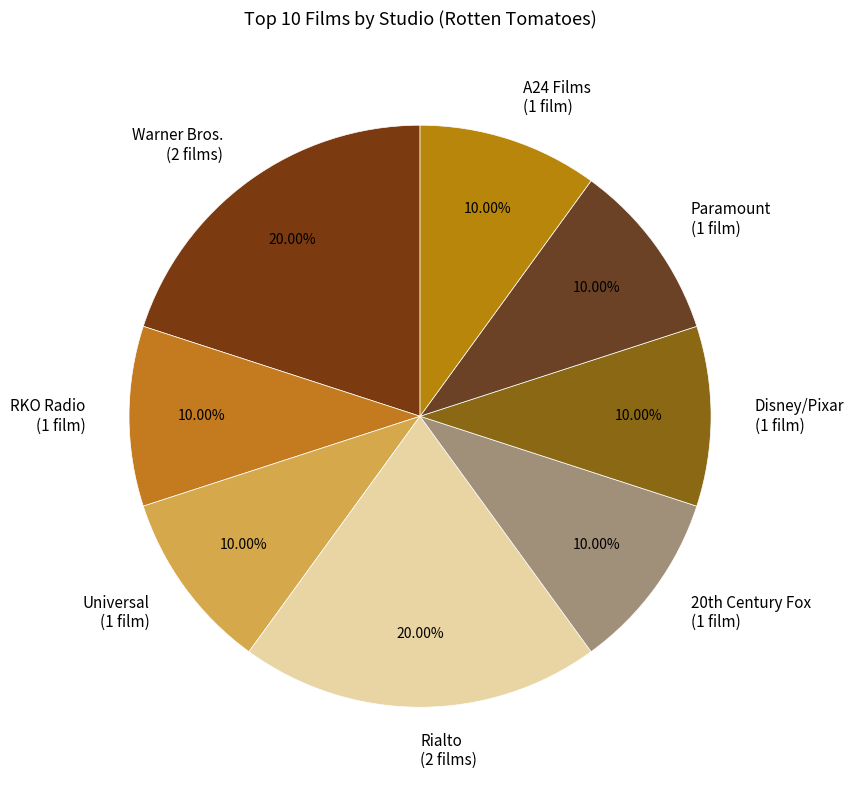

To the nearest percent, what is the combined percentage of Disney/Pixar and RKO Radio?

20%